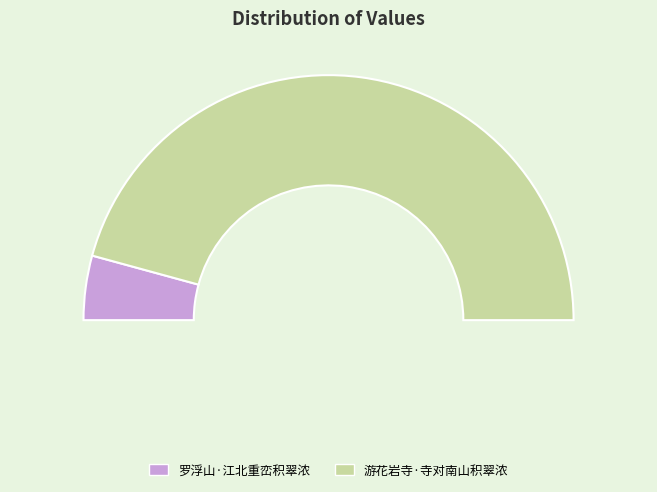

Which has a higher value, 罗浮山·江北重峦积翠浓 or 游花岩寺·寺对南山积翠浓?

游花岩寺·寺对南山积翠浓